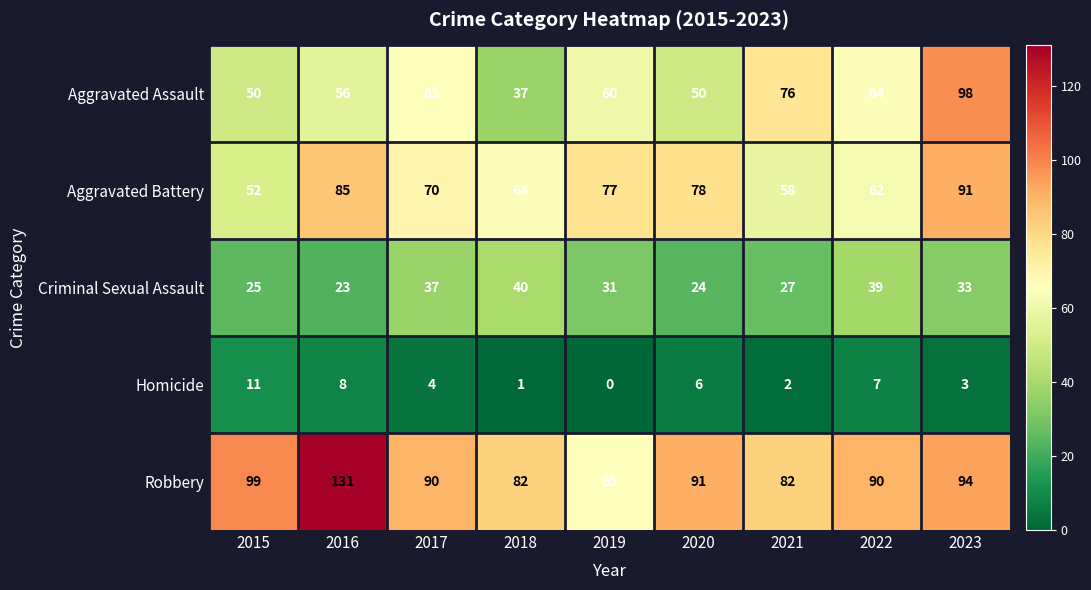

At which category does the chart reach its minimum across all series?

2019